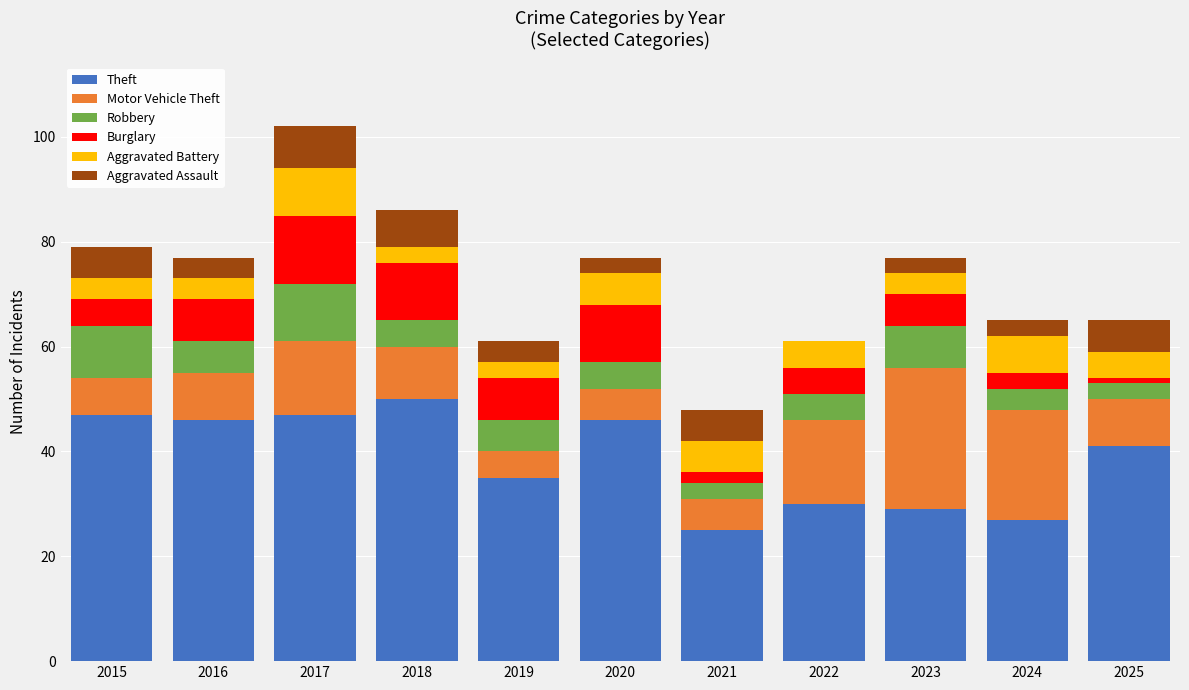

What is the total value across all series at 2017?

102